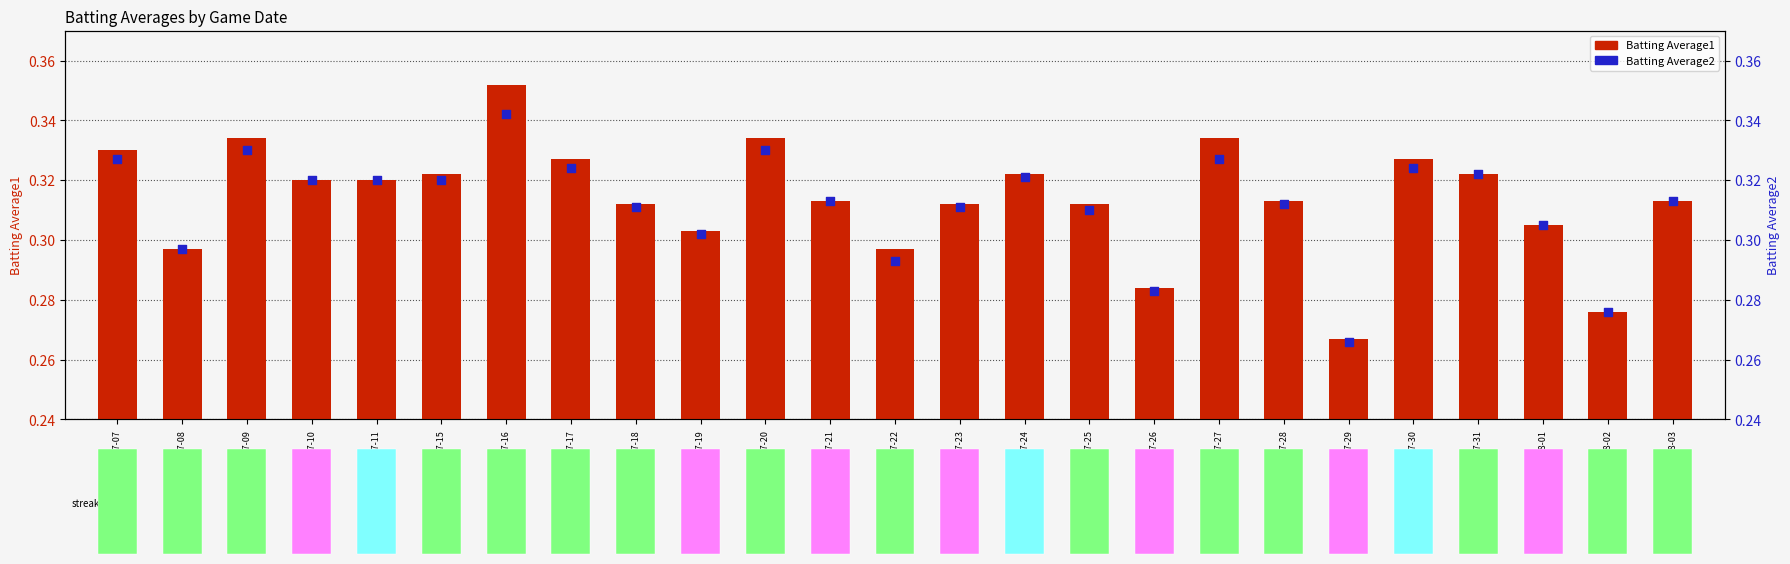

Which series contains the highest Y value?

Batting Average1